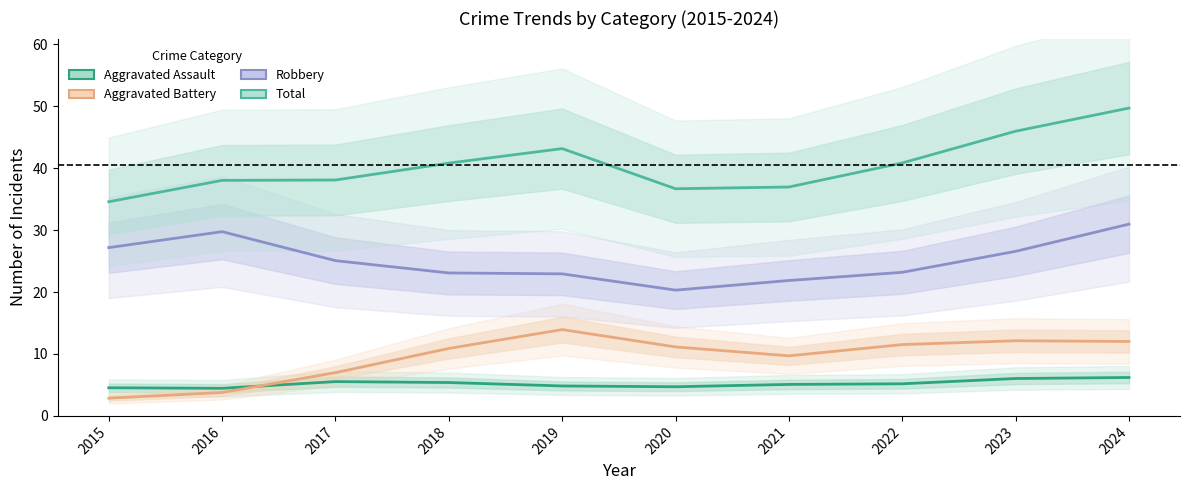

Where does the Robbery series first go above 25?

2015